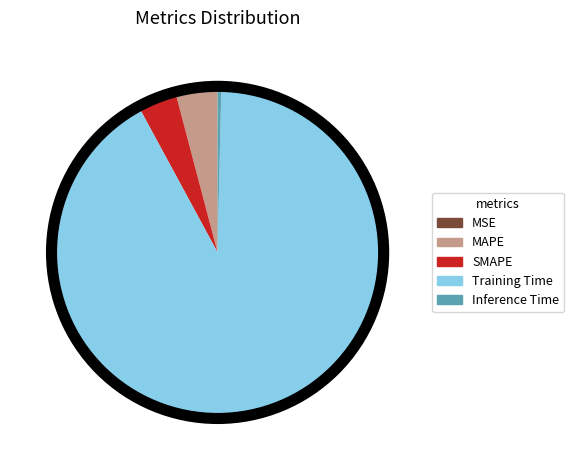

The SMAPE slice represents 4% of the pie. True or false?

True